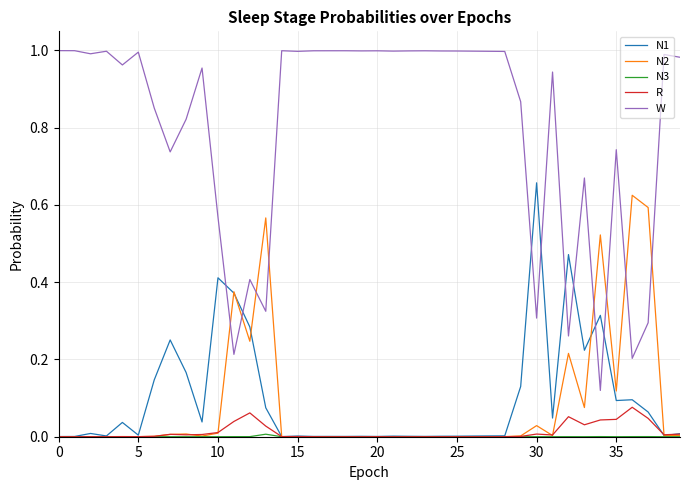

After their last crossing, which series has the higher values: N1 or W?

W